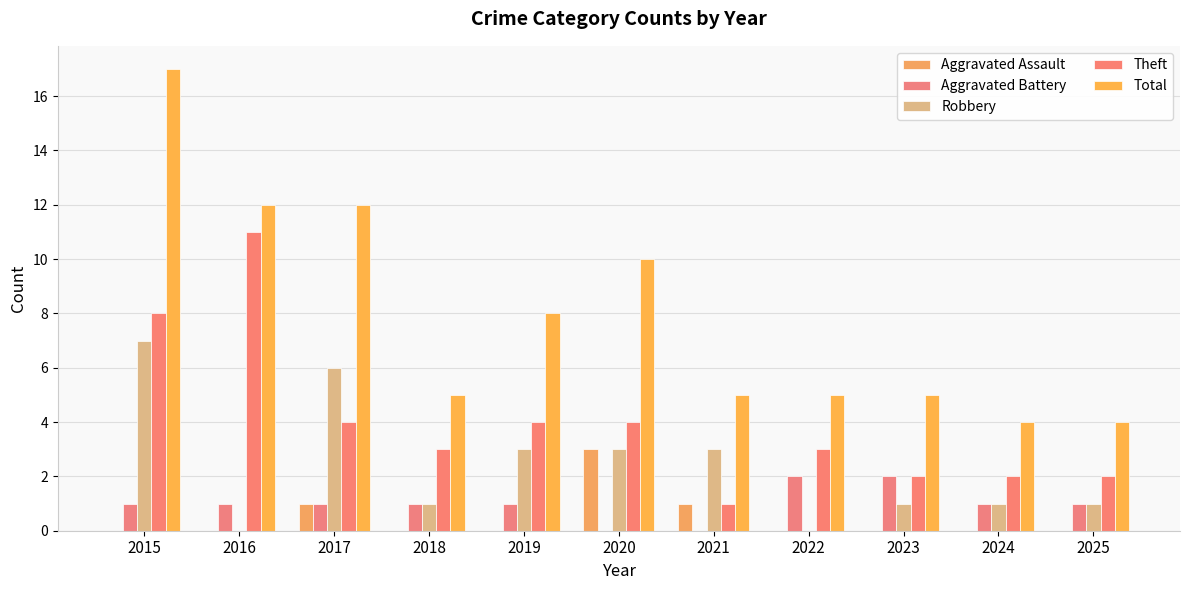

Which series has the largest total across all categories?

Total